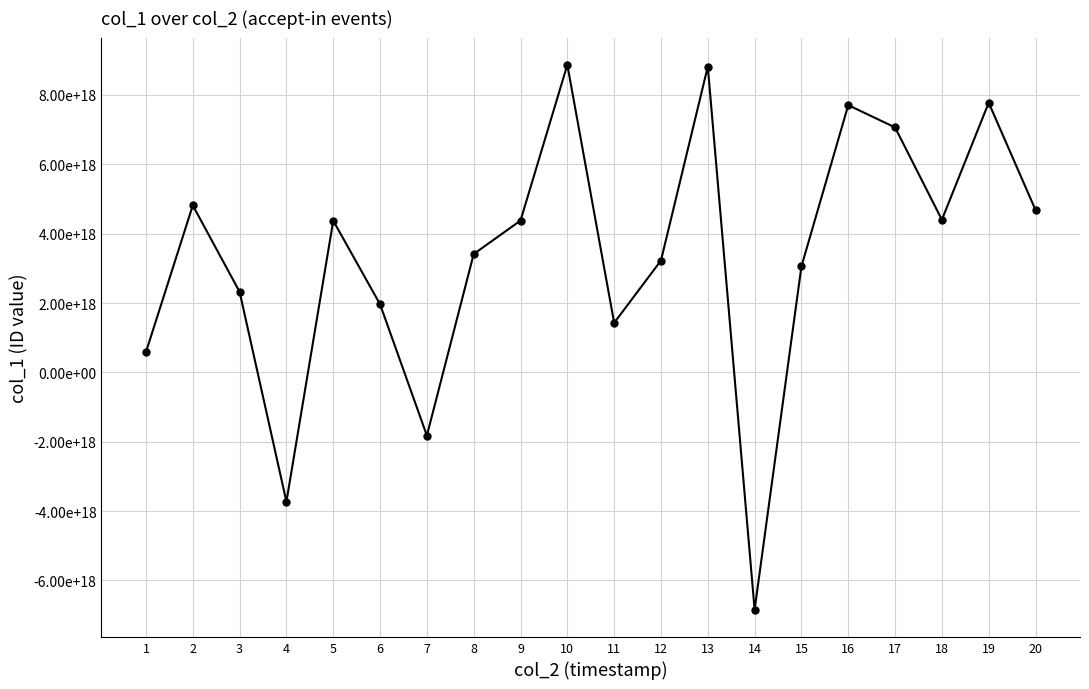

Is this an area chart (filled region under the line)?

No